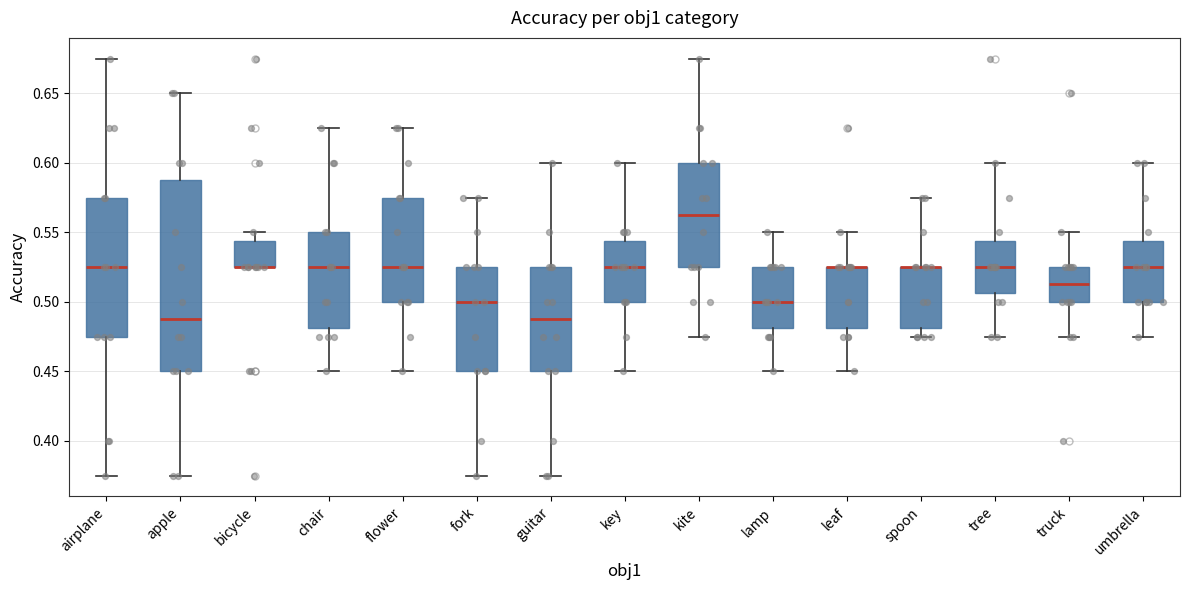

Where does the median line of the box for umbrella sit on the y-axis? The values are not printed on the chart, so give them approximately, as read against the axis.

0.525